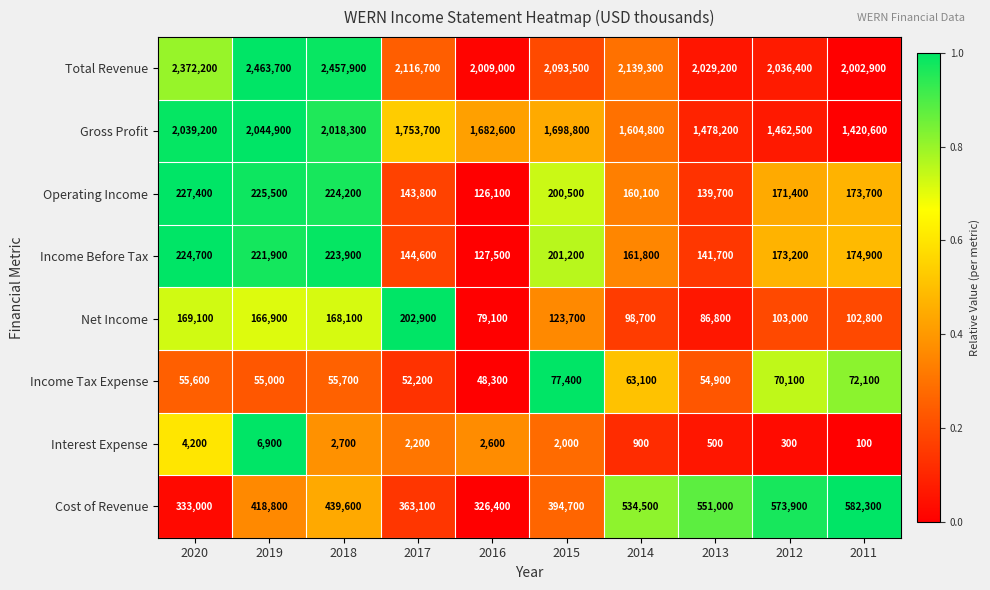

Which category has the highest value across all series?

2019